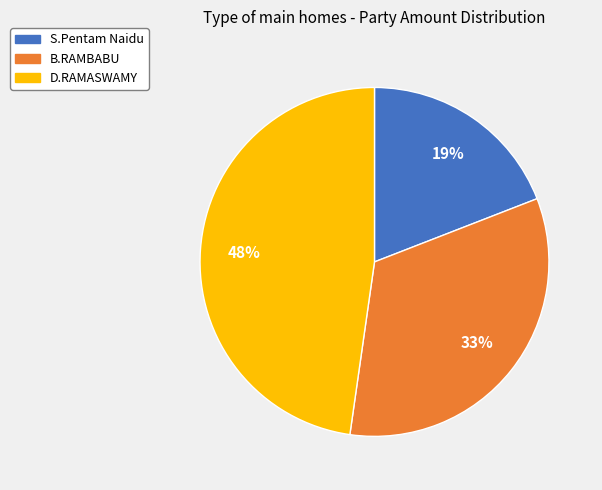

How many segments does this pie chart have?

3